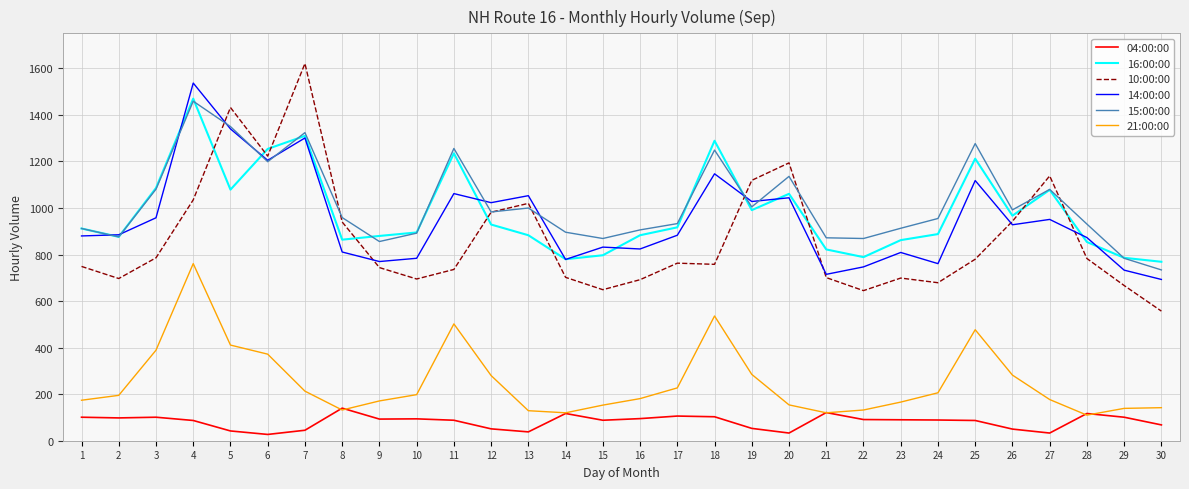

What is the difference between the highest and lowest values at 1?

811